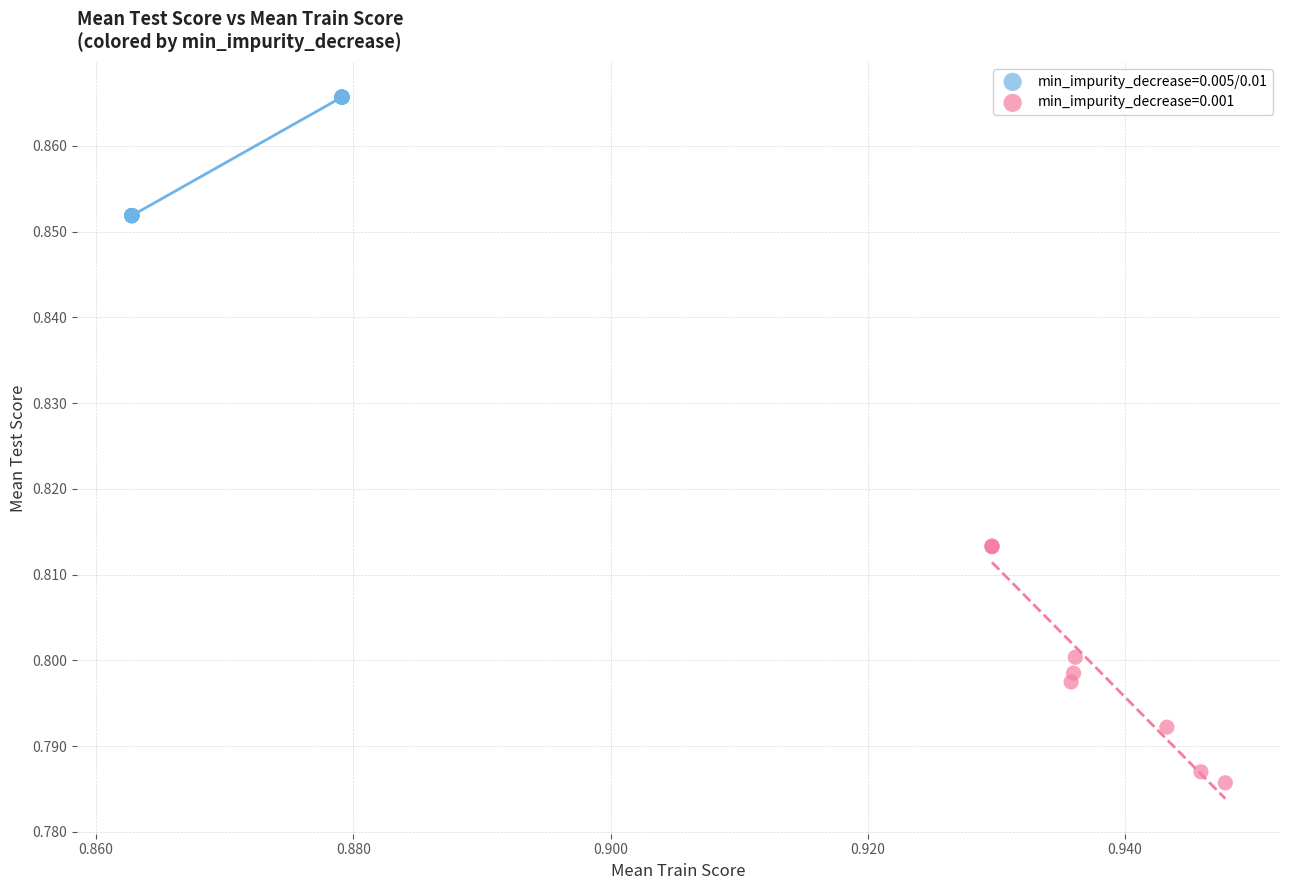

Which series has the widest spread of Y values?

min_impurity_decrease=0.001